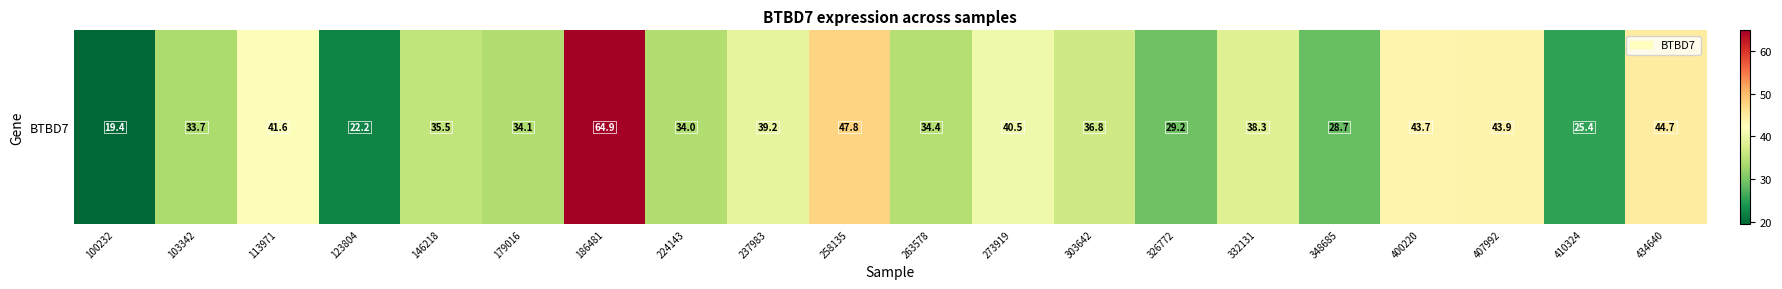

How many data points are above 36?

10